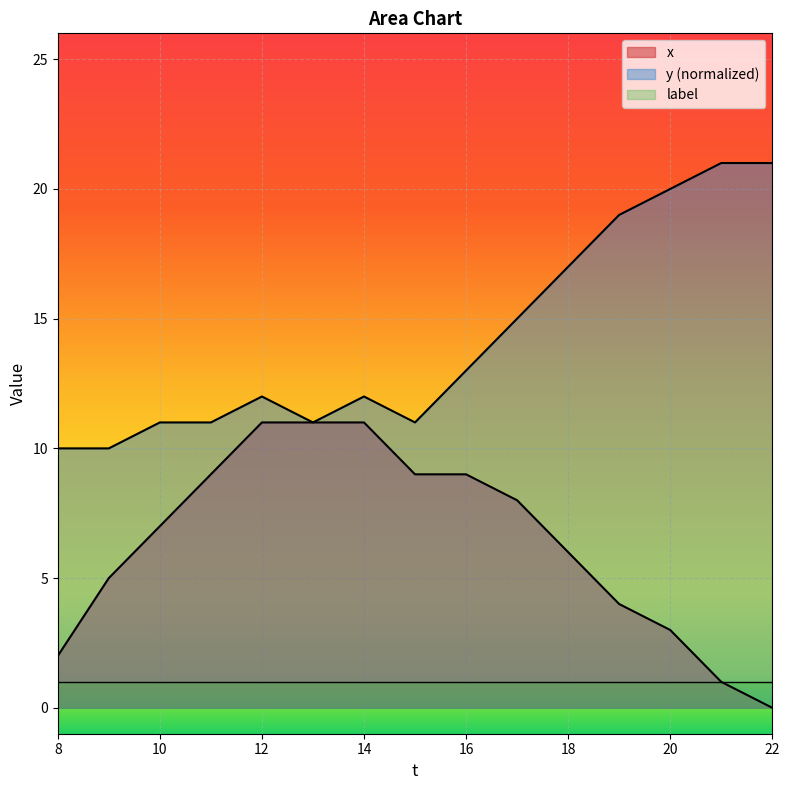

Reading left to right, what are all the values shown in this chart?

x: 8=2	9=5	10=7	11=9	12=11	13=11	14=11	15=9	16=9	17=8	18=6	19=4	20=3	21=1	22=0
y: 8=10	9=10	10=11	11=11	12=12	13=11	14=12	15=11	16=13	17=15	18=17	19=19	20=20	21=21	22=21